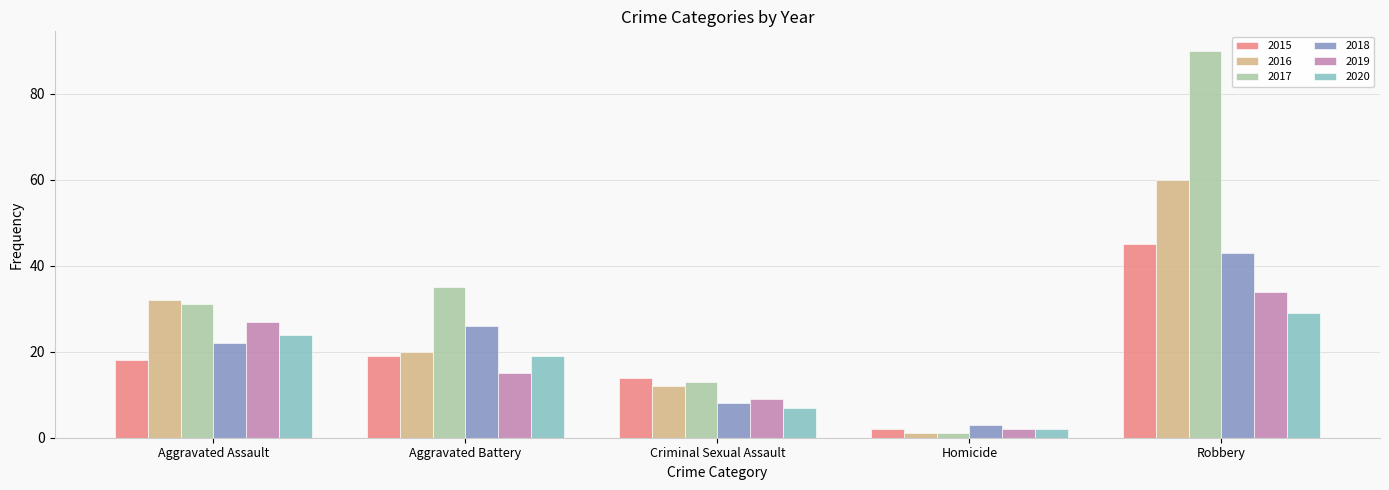

How many bars are there in total?

30